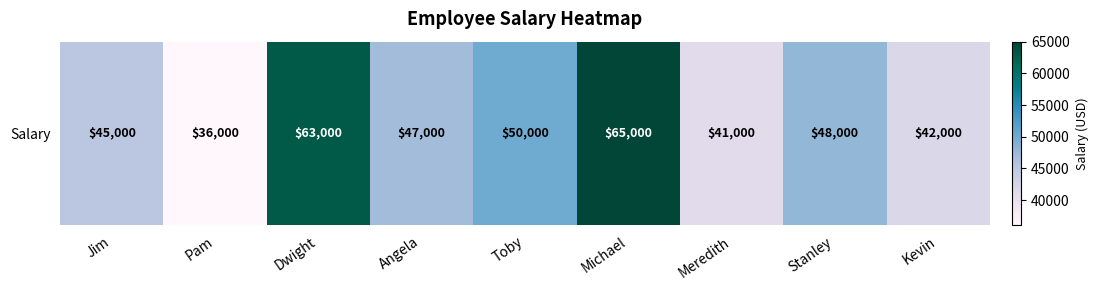

Between Dwight and Michael, which is larger?

Michael